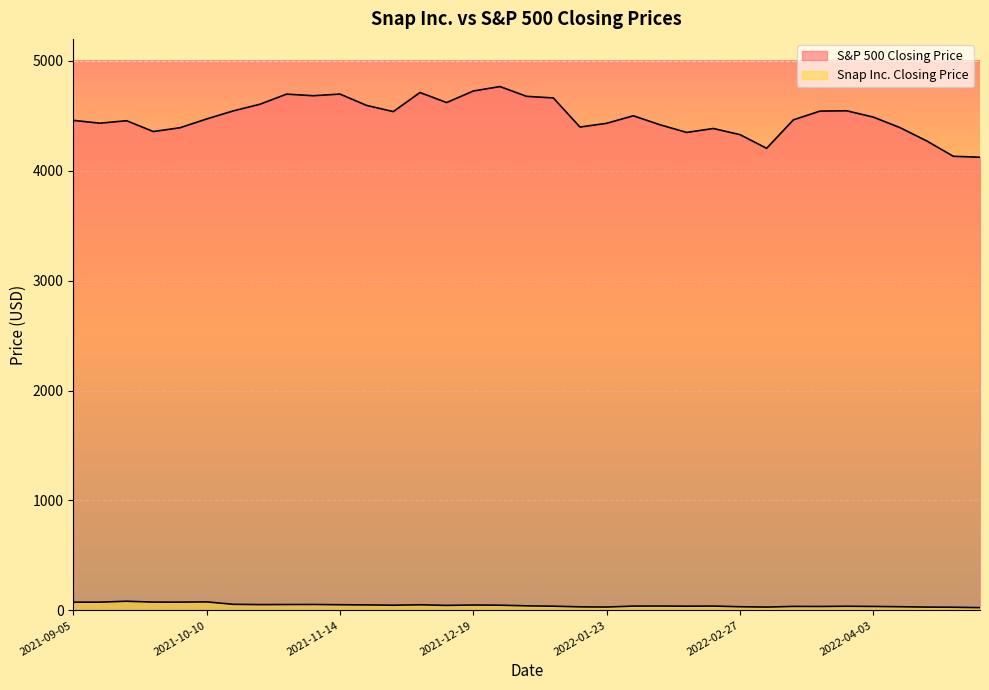

Rank the series by their maximum value, from highest to lowest.

S&P 500 Closing Price, Snap Inc. Closing Price